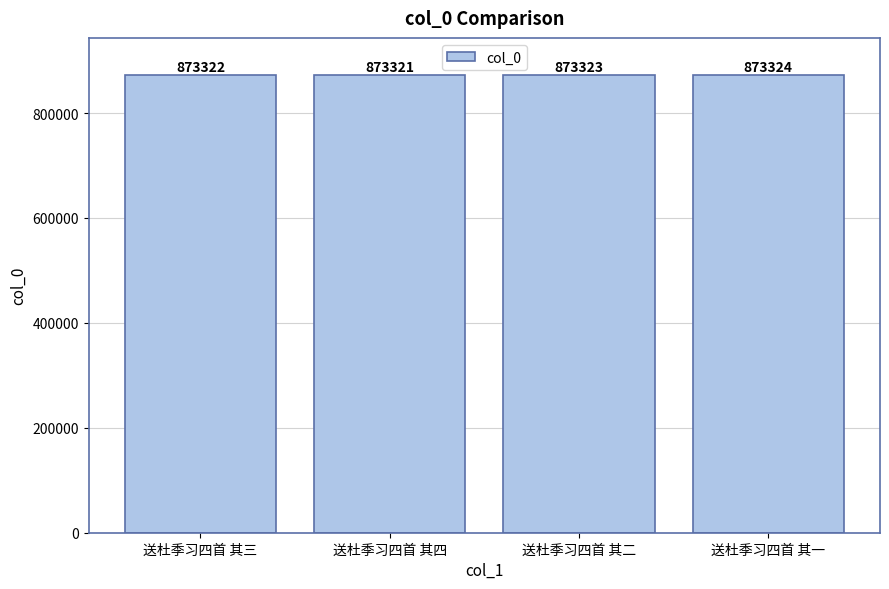

At which label is the value closest to 873322?

送杜季习四首 其三